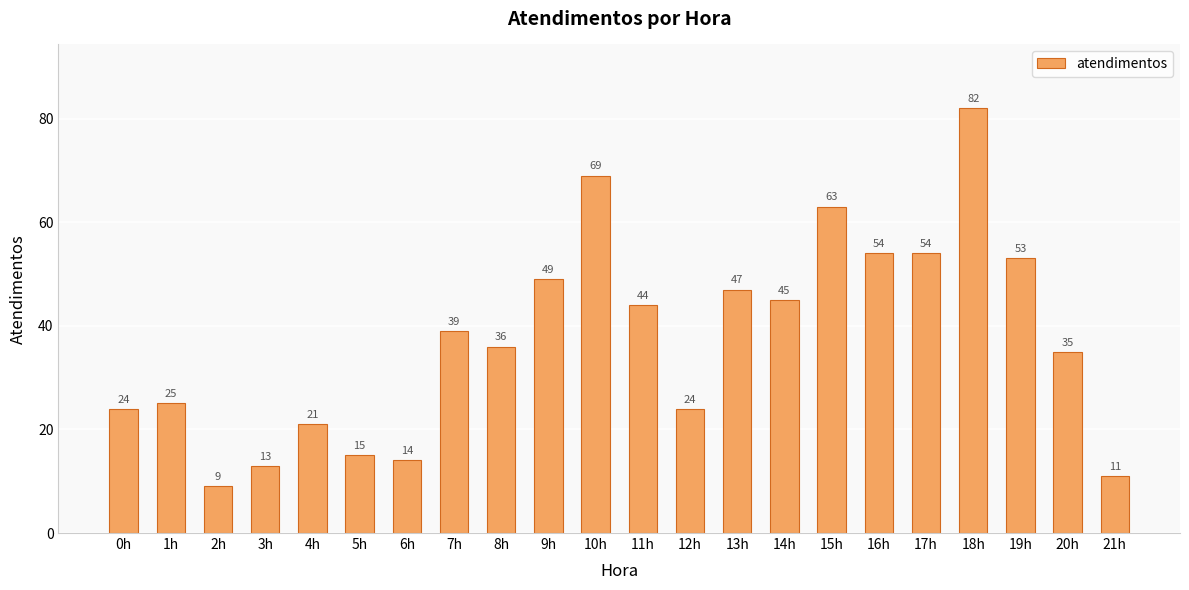

Which label corresponds to the smallest value in the chart?

2h